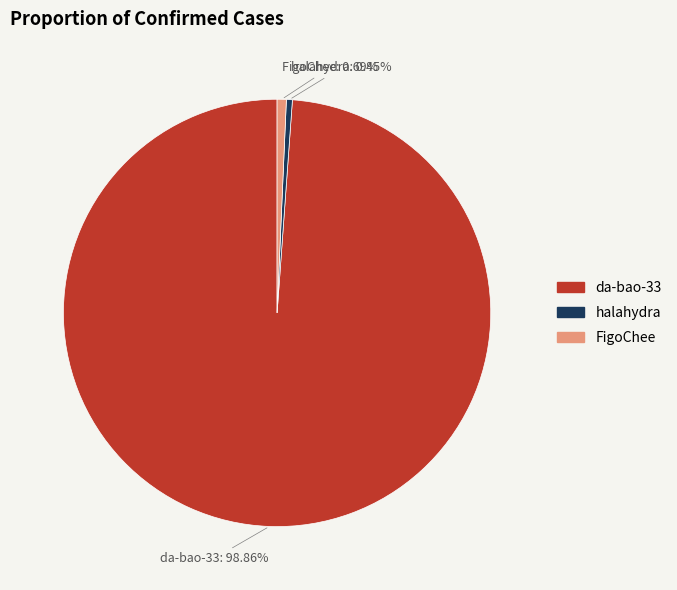

To the nearest percent, what is the difference between the halahydra and da-bao-33 slice percentages?

98%